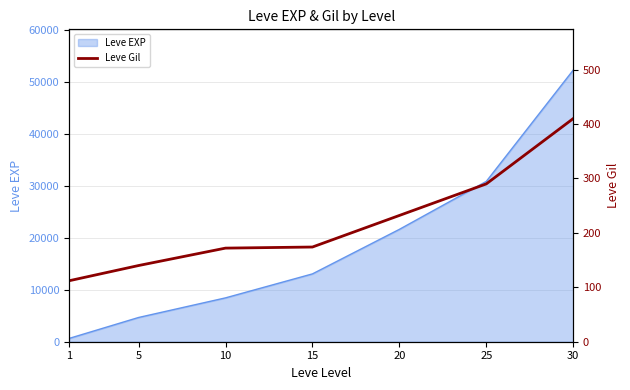

At which category does the chart reach its minimum across all series?

1